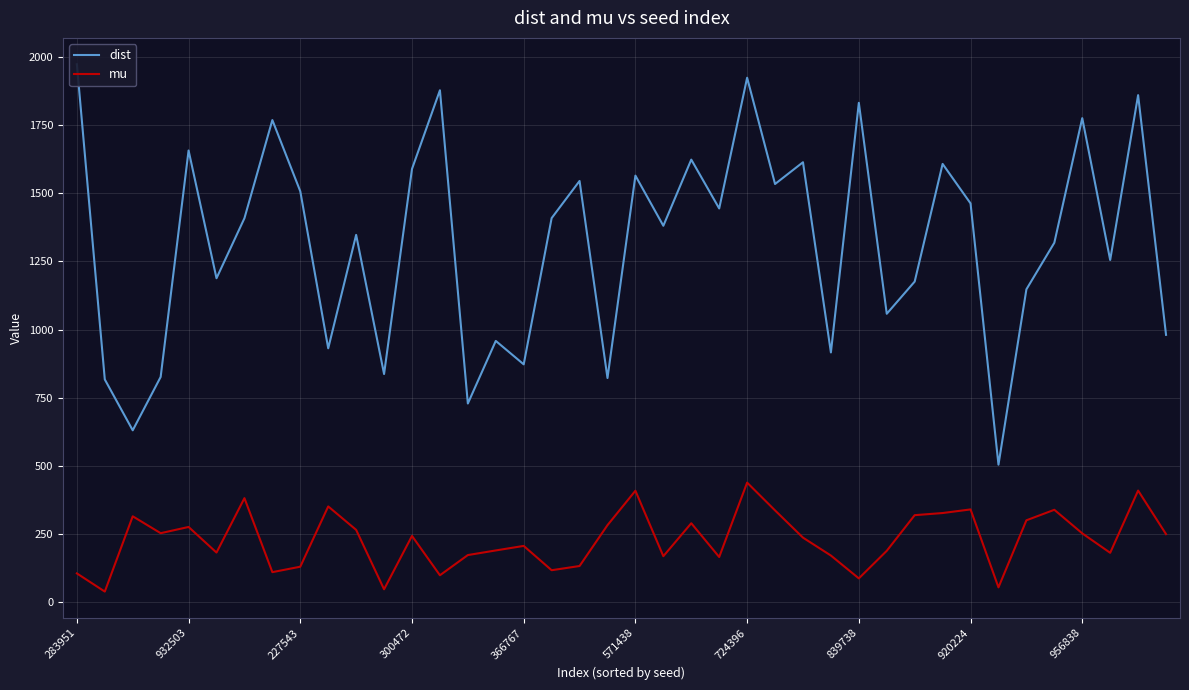

What is the sum of the mu values at 23 and 956838?

514.8